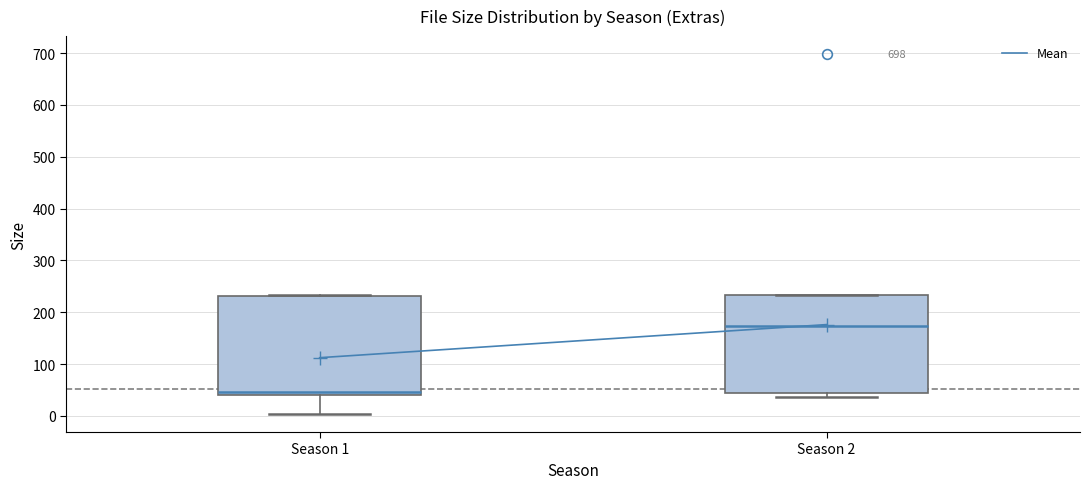

Where does the median line of the box for Season 2 sit on the y-axis? The values are not printed on the chart, so give them approximately, as read against the axis.

170